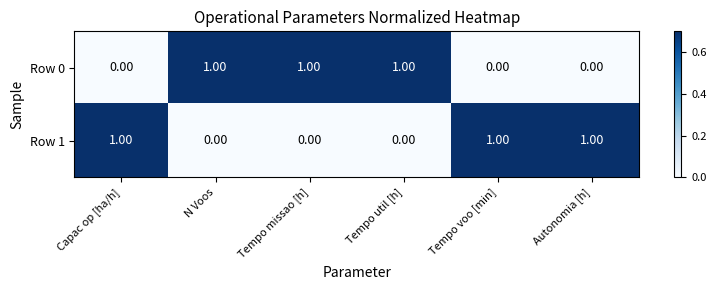

What is the sum of all Row 1 values?

3